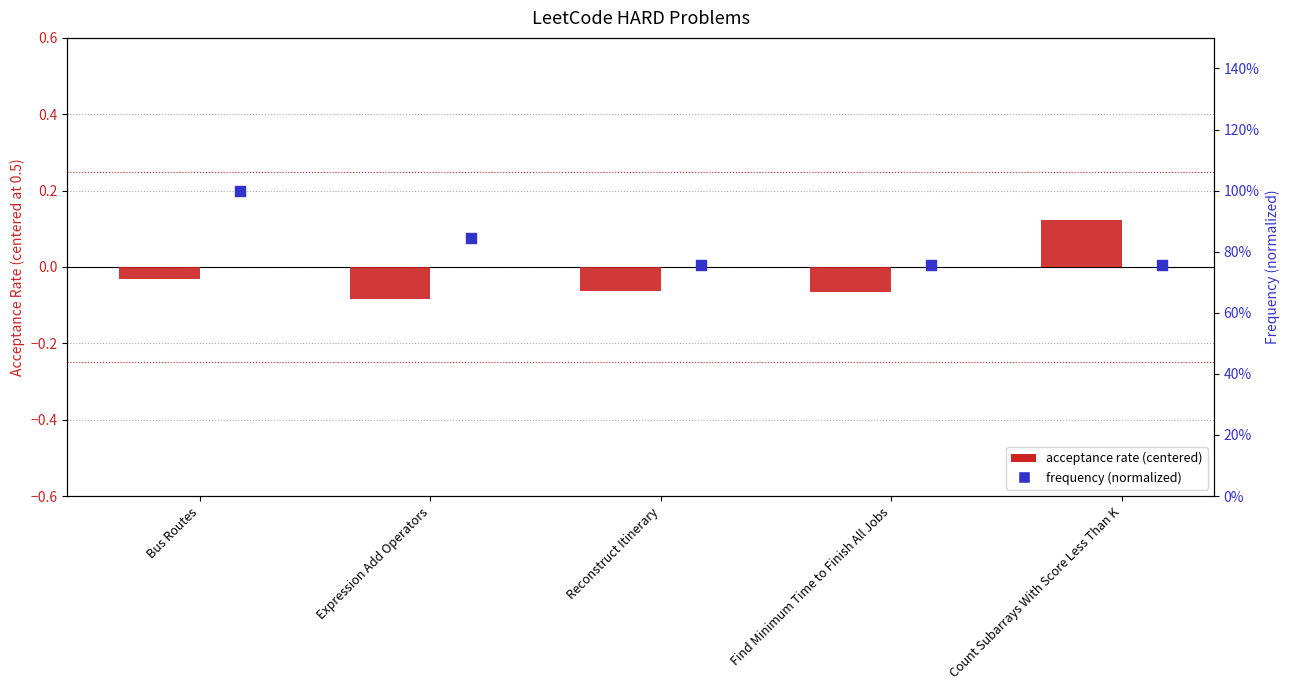

At how many categories does at least one series exceed 0?

5